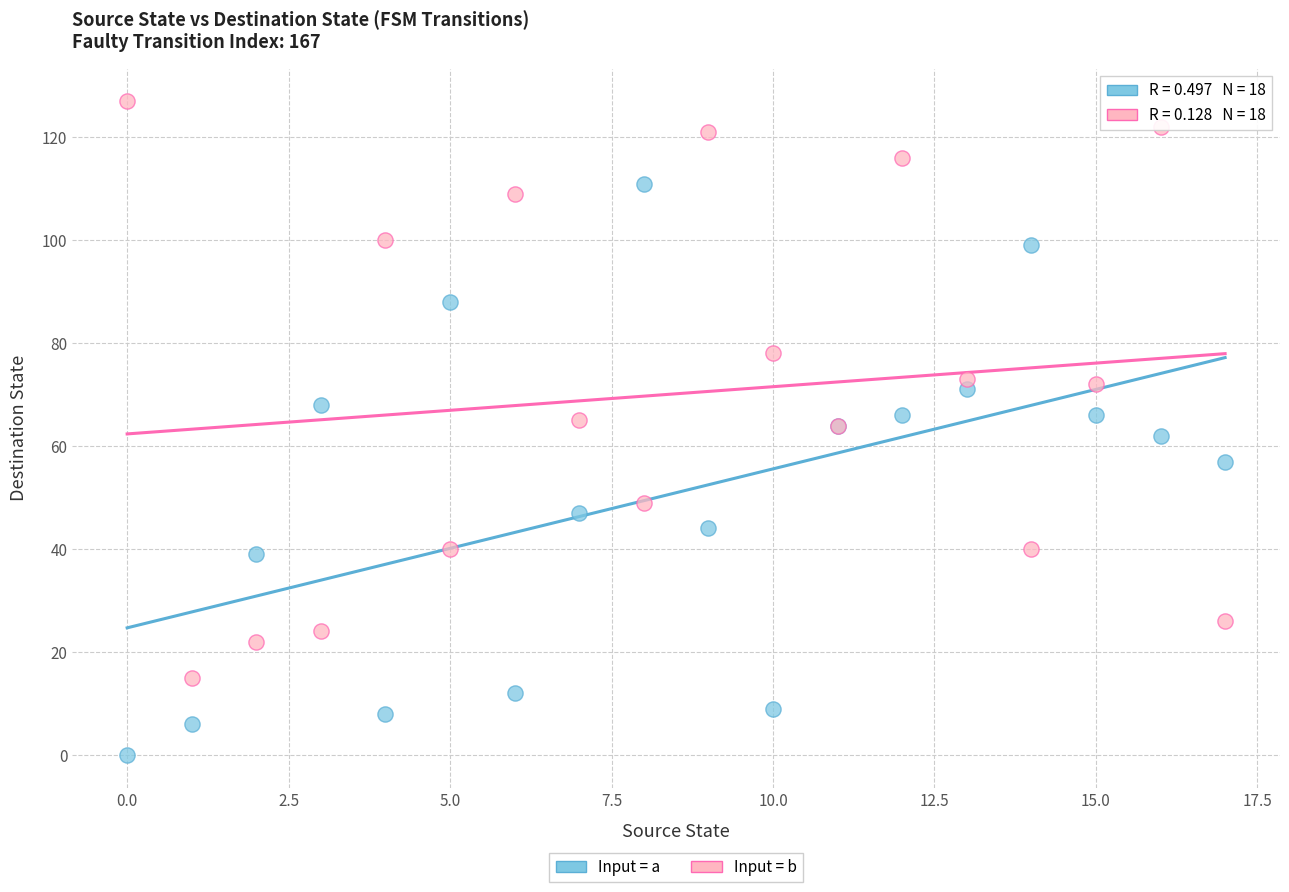

In the Input = a series, what Y value is closest to 55?

57